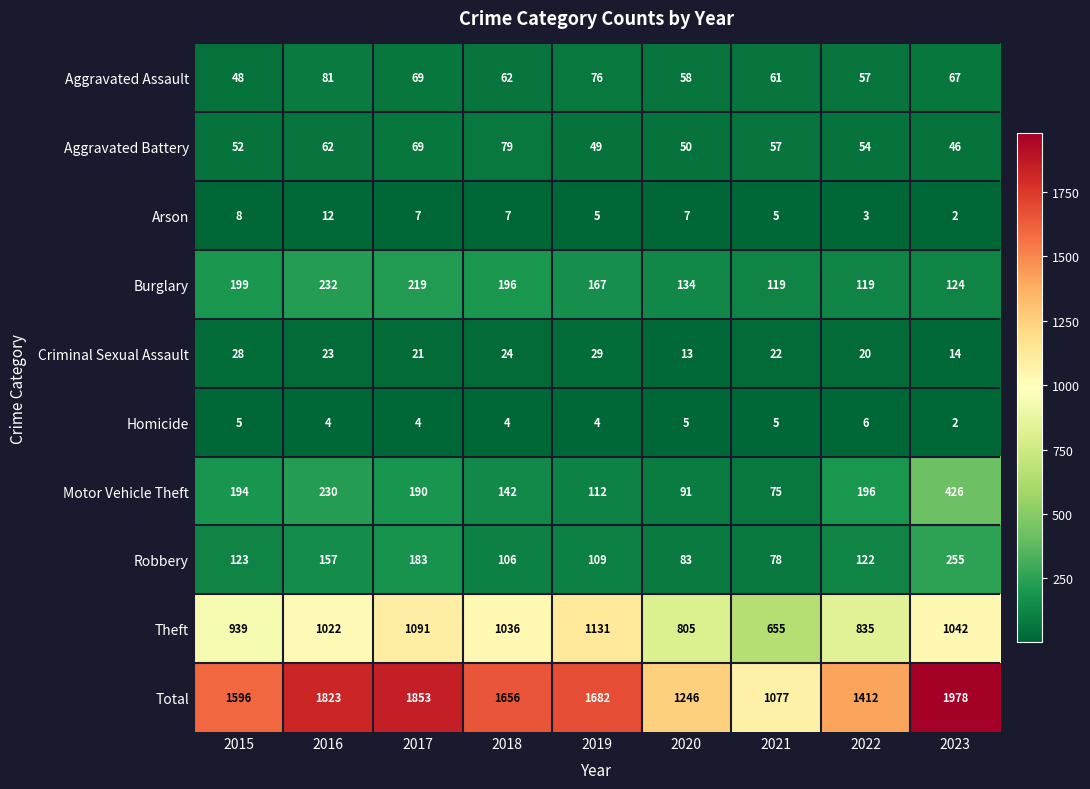

What is the difference between the highest and lowest values at 2016?

1819